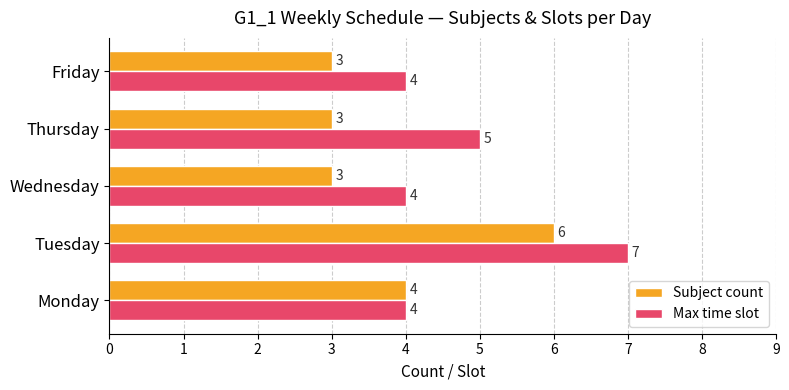

Is it true that Max time slot equals 7 at Tuesday?

True